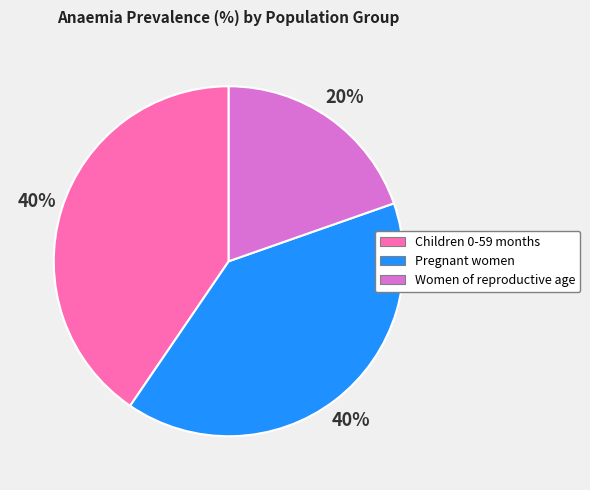

What is the smallest slice in the pie chart?

Women of reproductive age